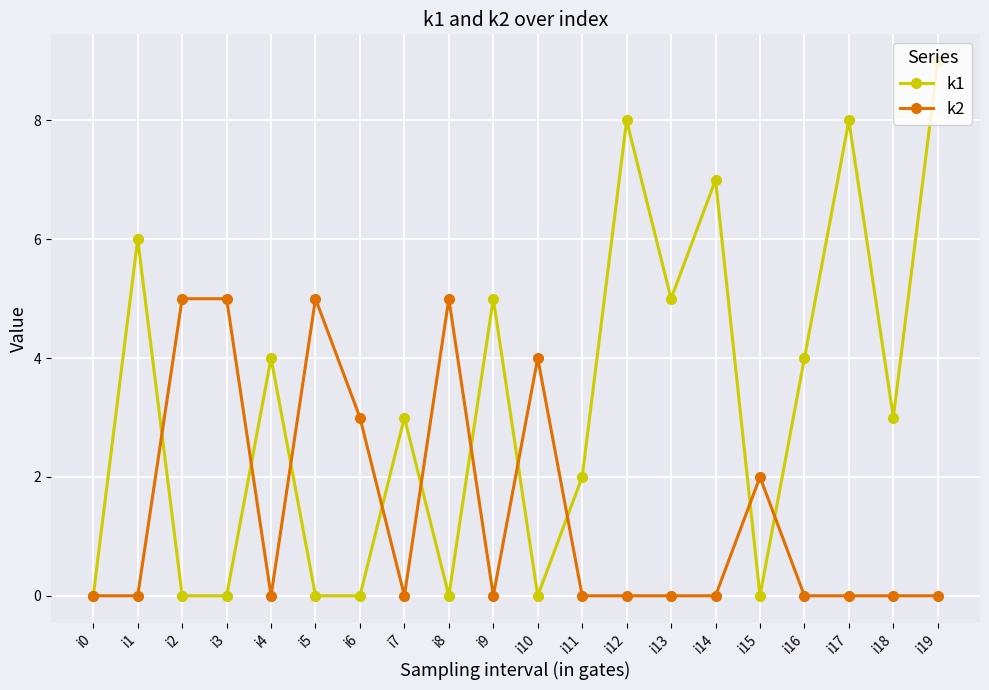

Which series has the widest spread of values?

k1